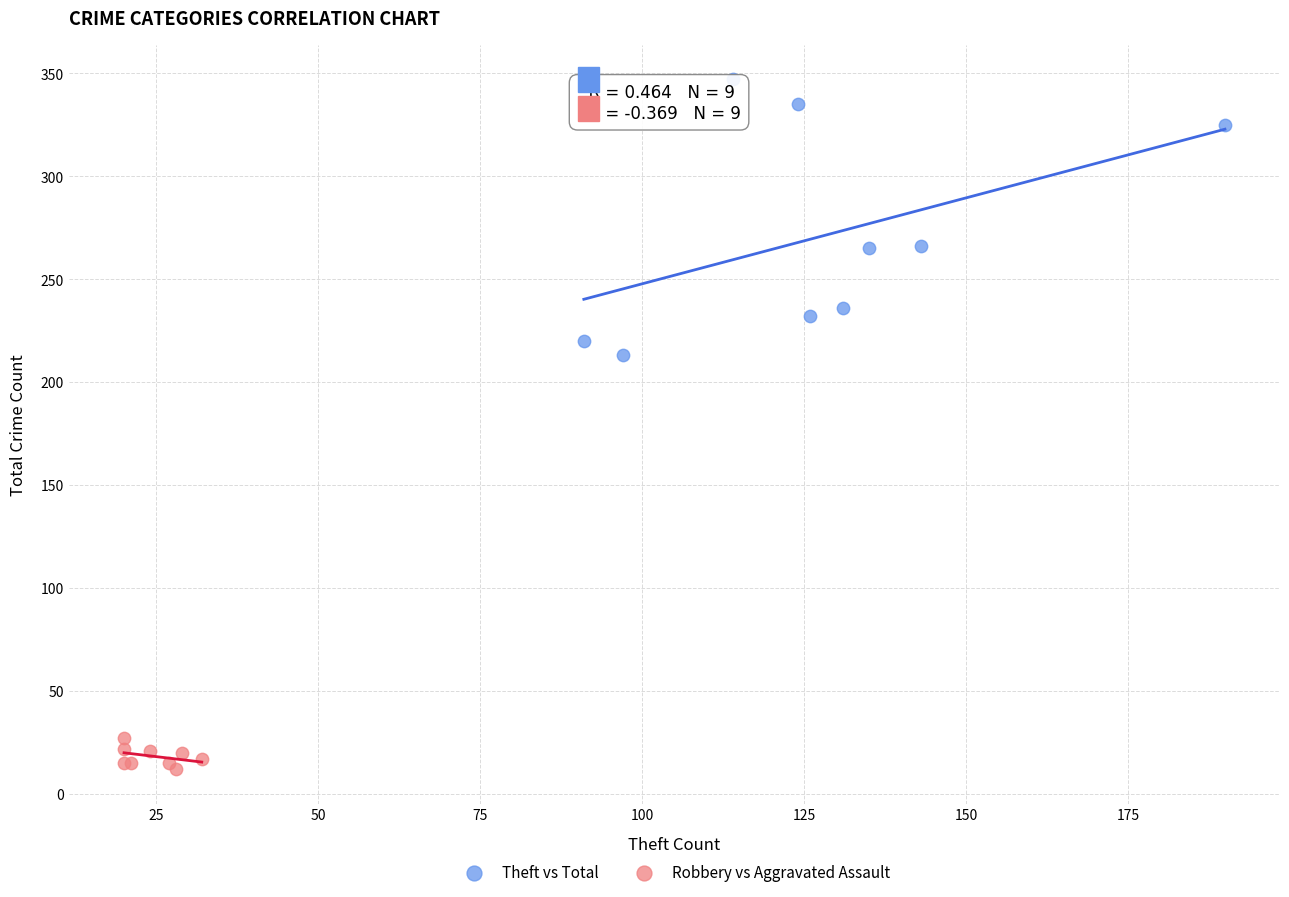

Which series reaches the maximum Y coordinate?

Theft vs Total